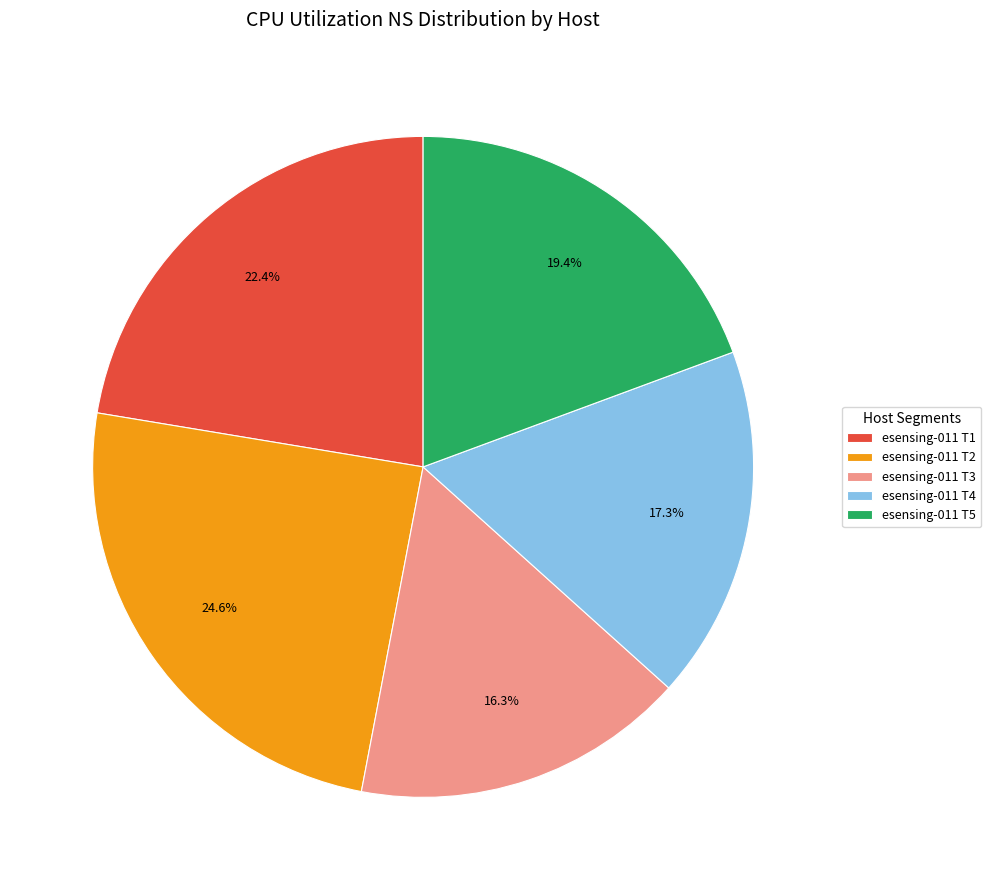

Which category has the smallest portion of the pie?

esensing-011 T3